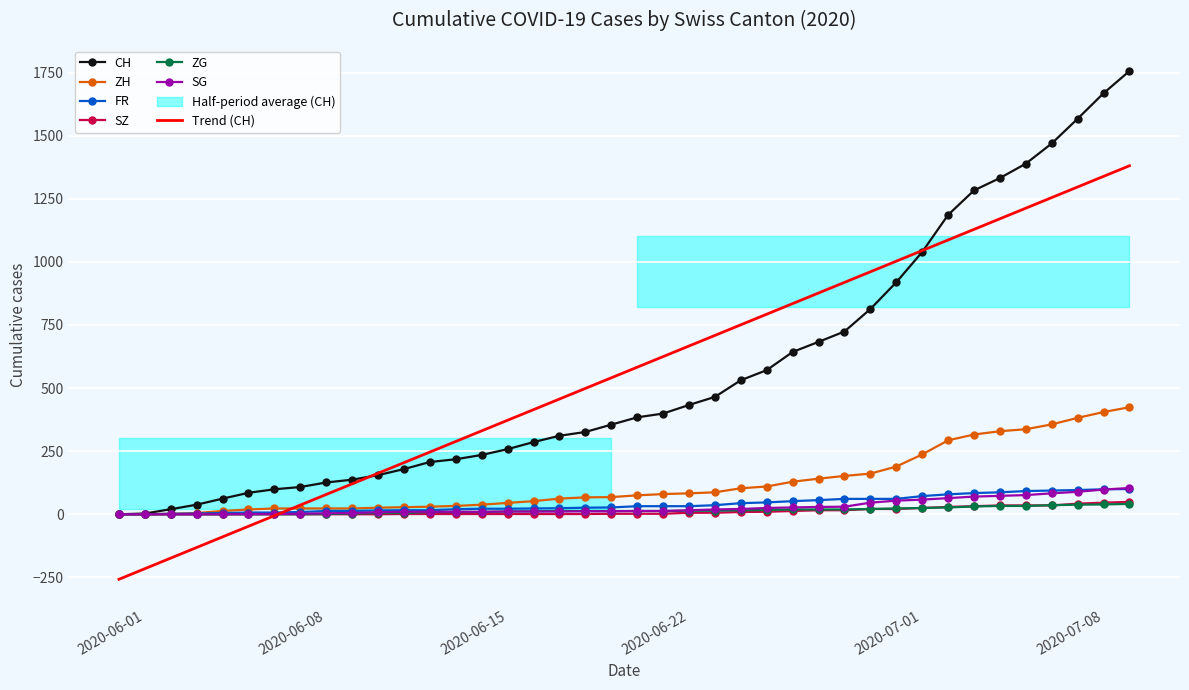

How many data points does each series have?

40